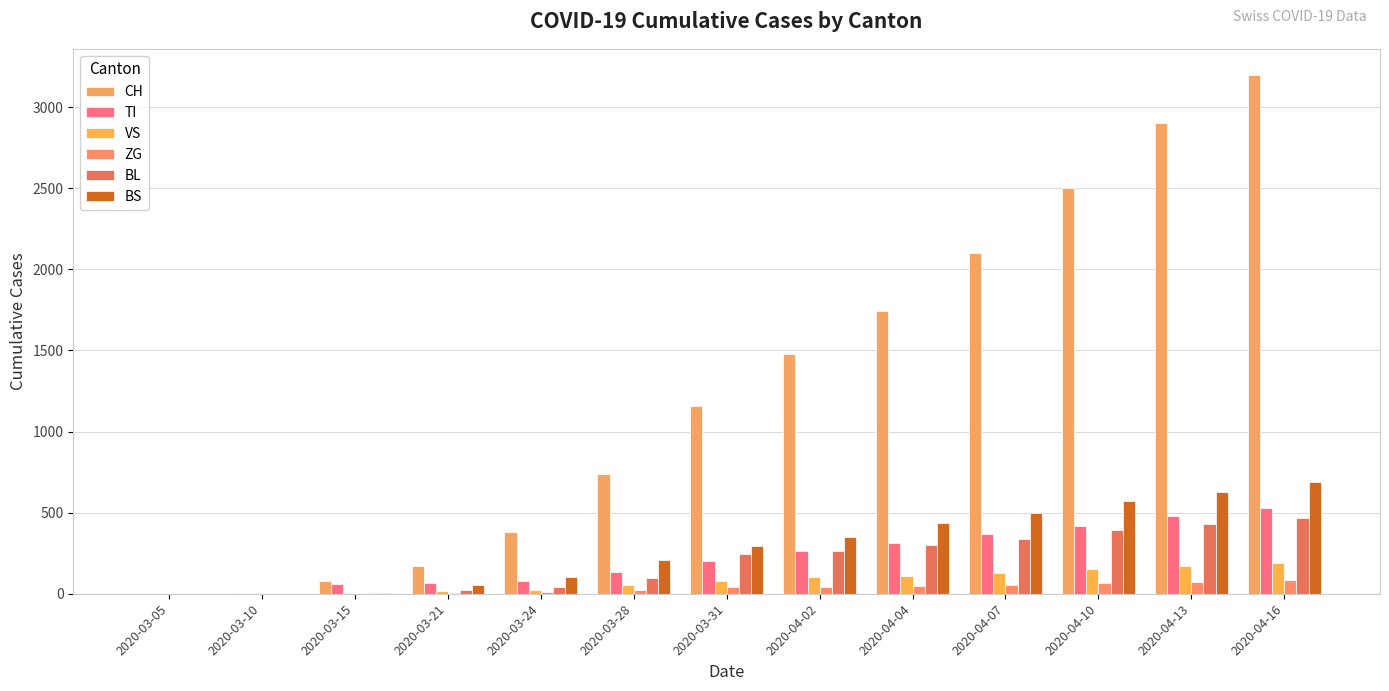

Rank the series at 2020-03-21 from lowest to highest value.

ZG, VS, BL, BS, TI, CH